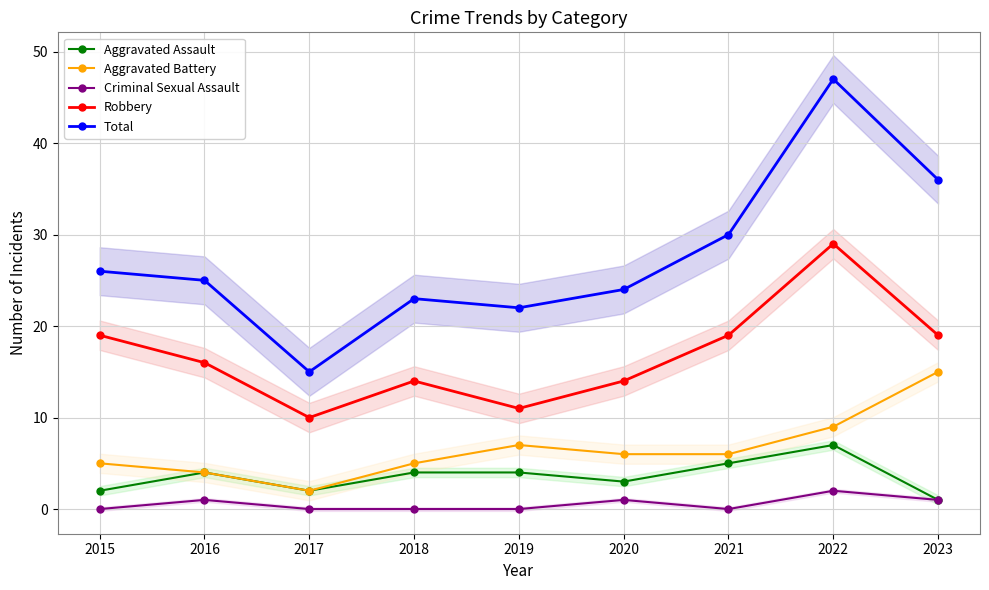

Which series changed the most between 2015 and 2022?

Total